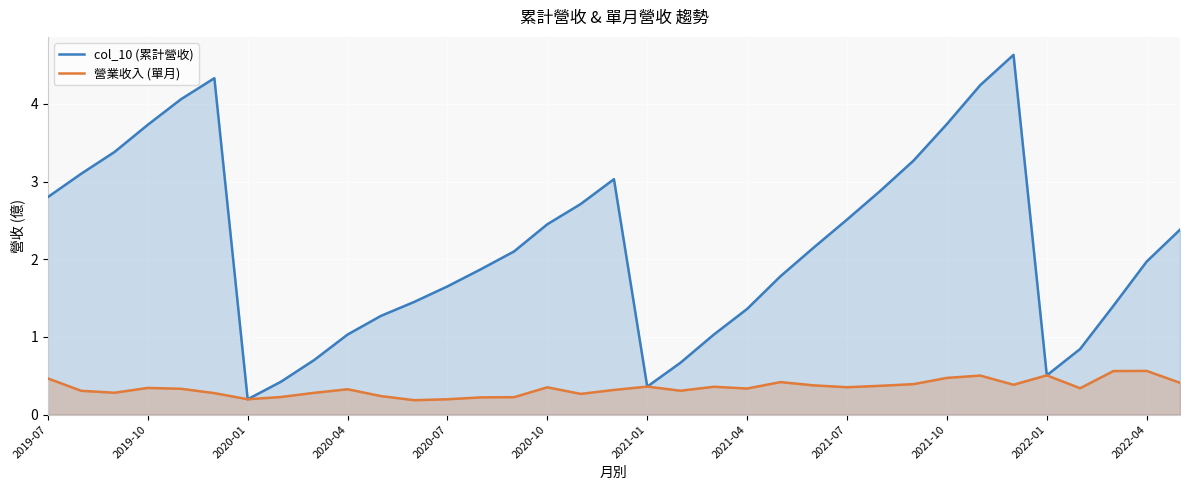

What is the difference between the maximum and second lowest values in the 營業收入 (單月) series?

0.4